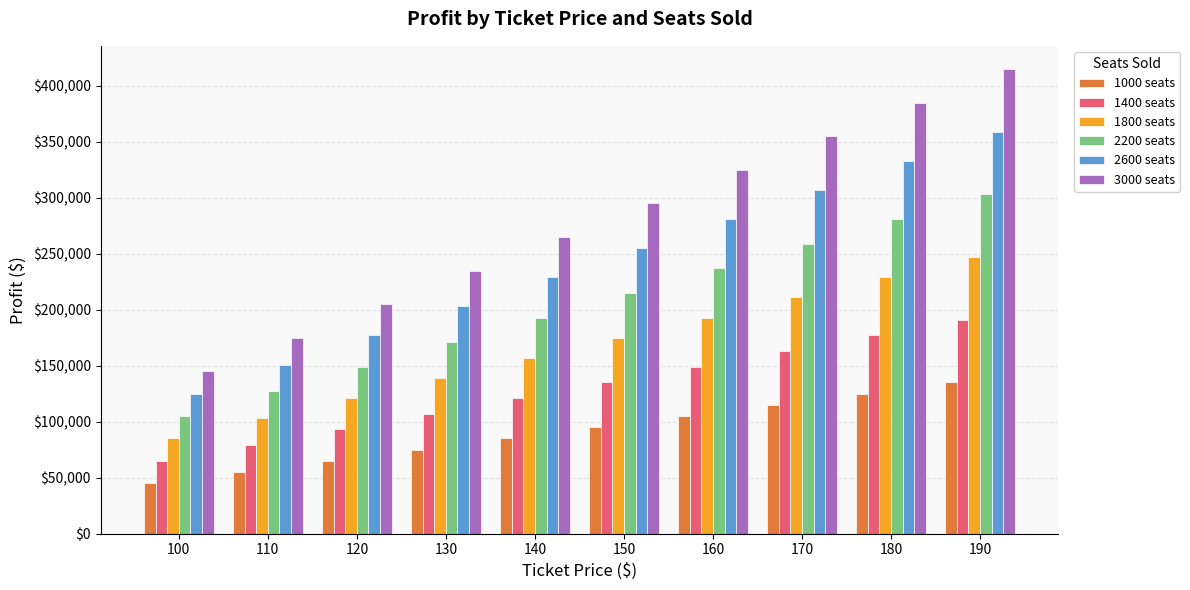

Count the 1400 seats values in the range 93000 to 163000.

6